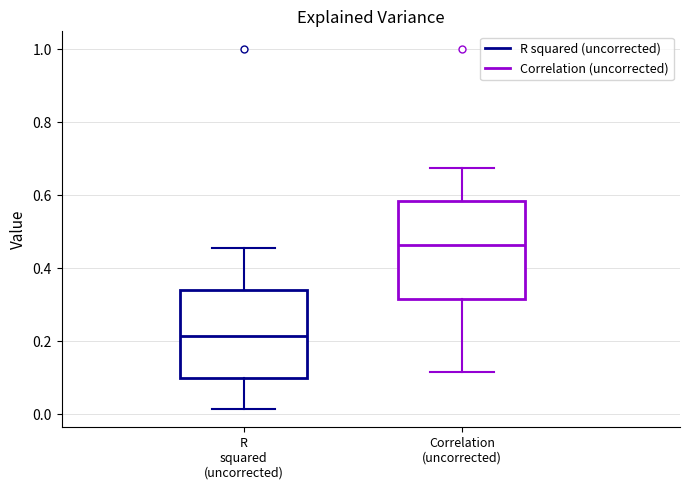

Which box's median line is the lowest?

R squared (uncorrected)